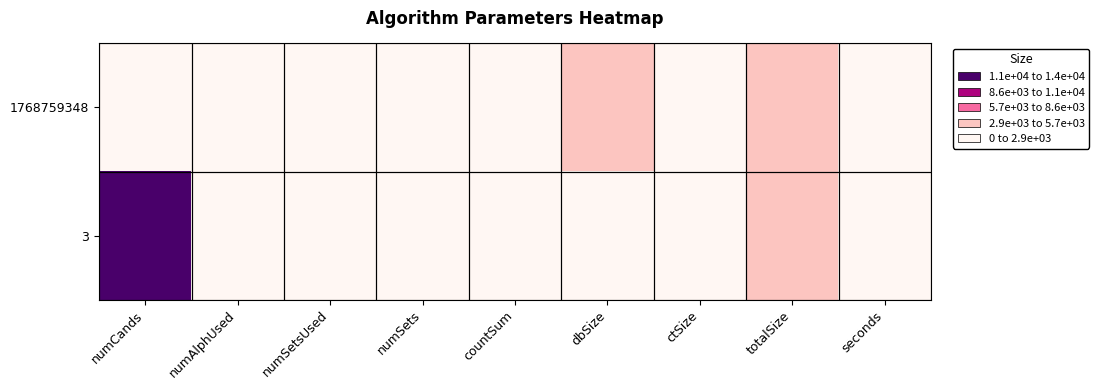

Count the number of categories in the chart.

9